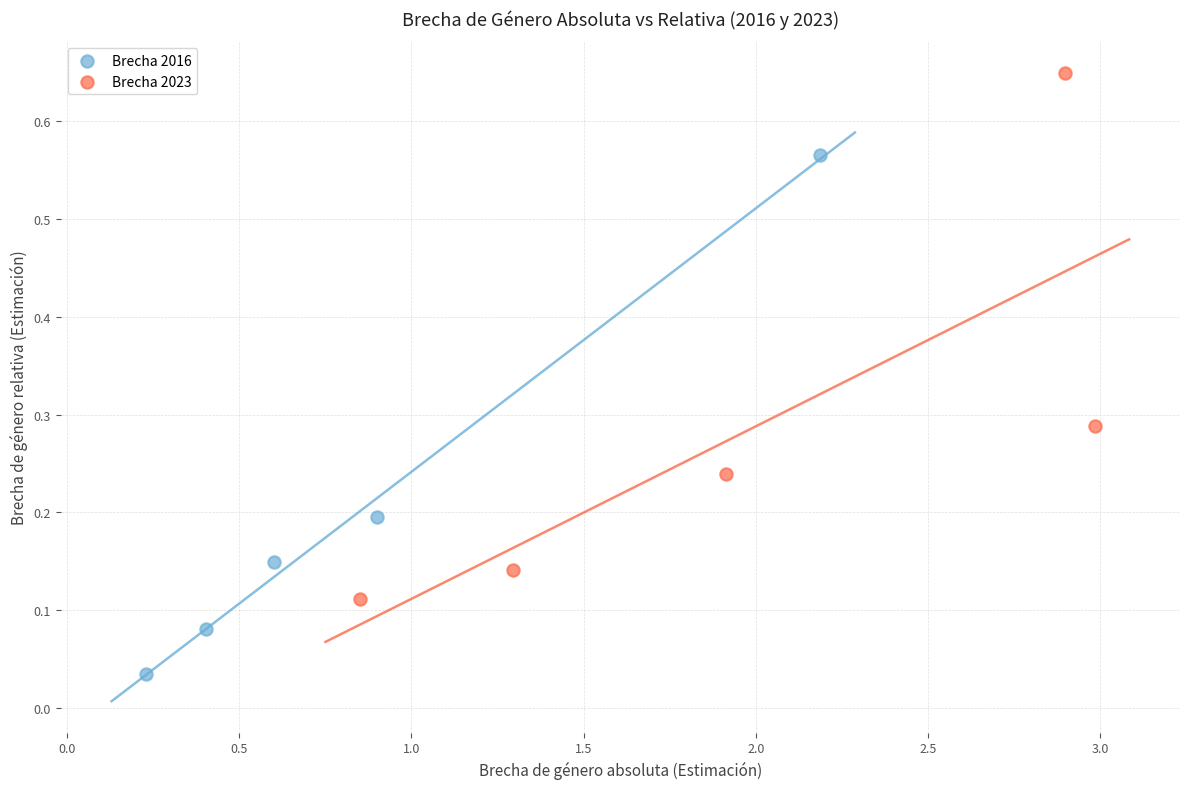

What are all the series names shown in the legend?

Brecha 2016, Brecha 2023